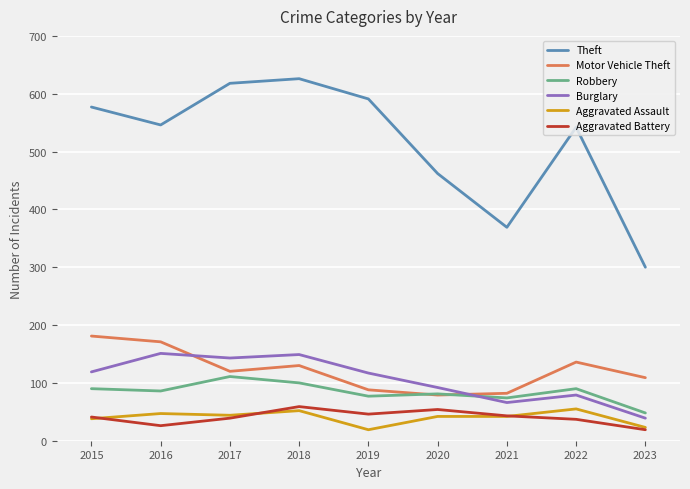

The value of Aggravated Battery at 2017 is 39. True or false?

True